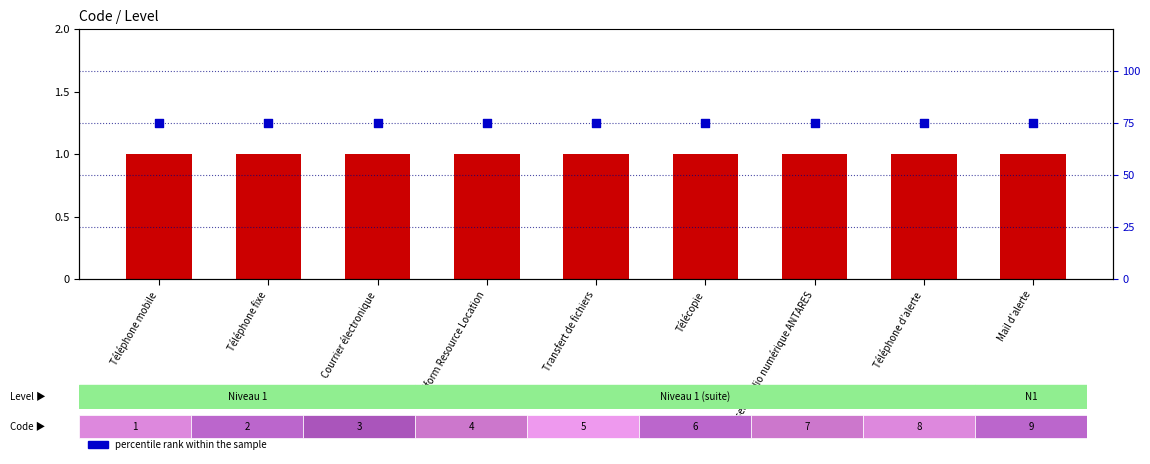

What are all the series names shown in the legend?

Level, percentile rank within the sample